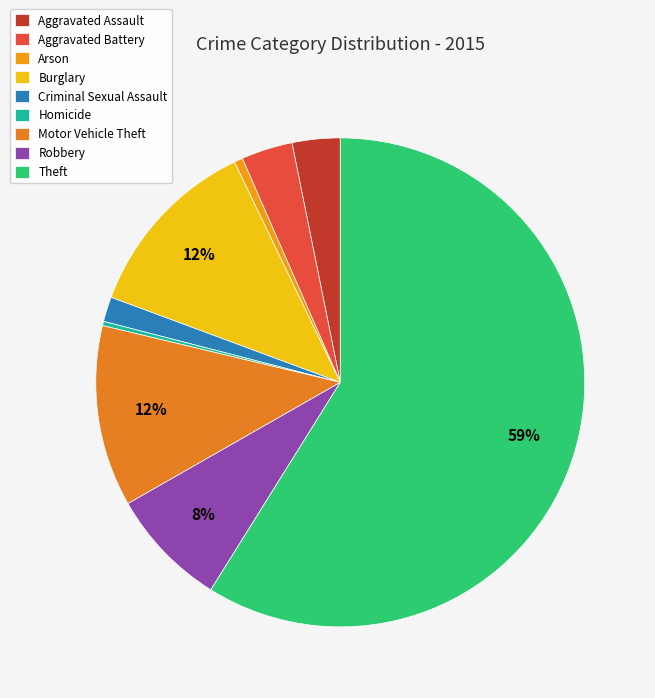

How many segments does this pie chart have?

9